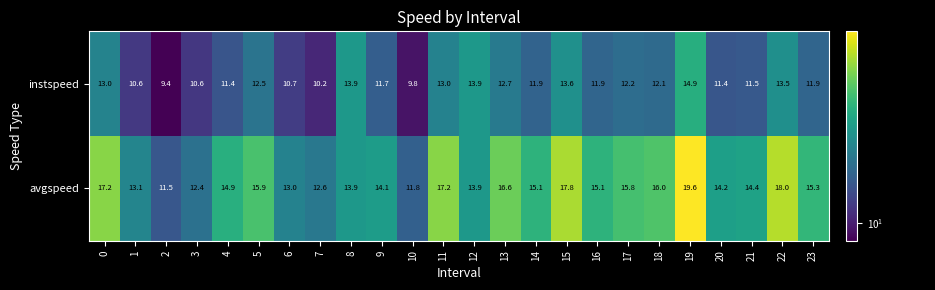

Read the instspeed value at 0.

13.0